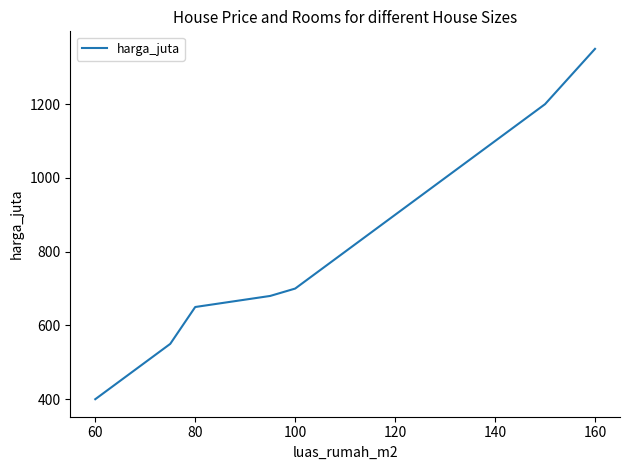

What is the smallest value displayed?

400